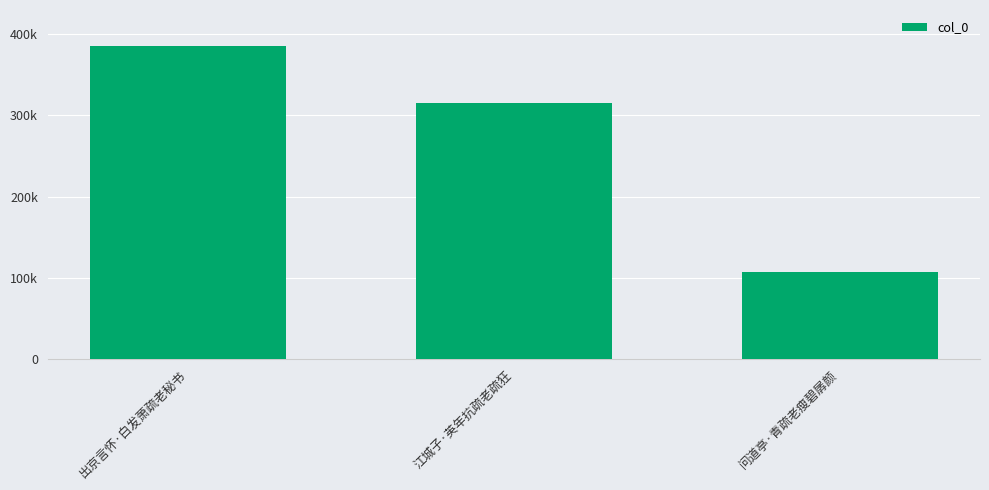

Reading left to right, list all the values displayed in this chart.

出京言怀·白发萧疏老秘书=385277	江城子·英年抗疏老疏狂=315233	问道亭·青疏老瘦碧孱颜=106911